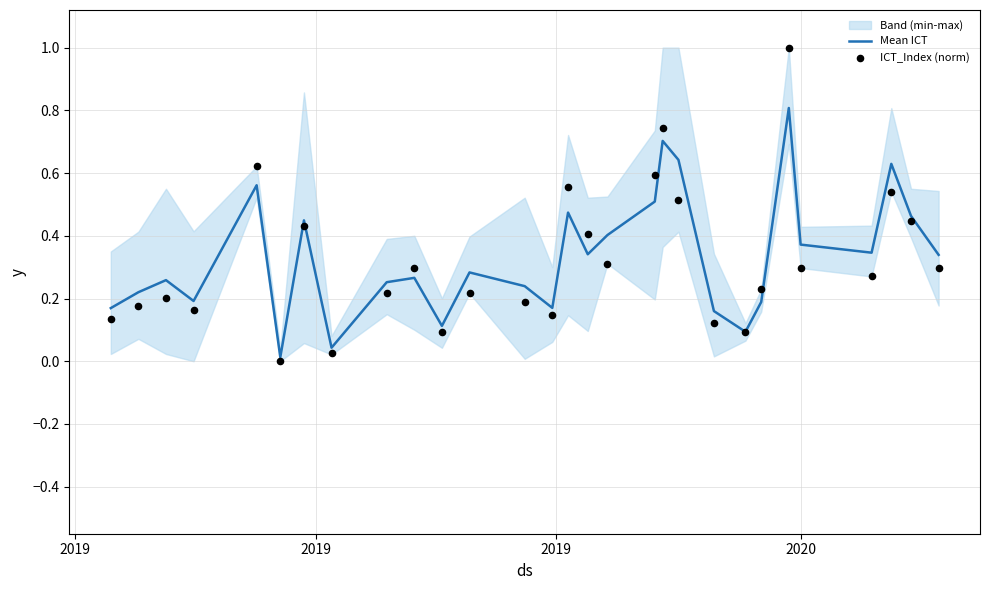

Which series contains the lowest Y value?

ICT_Index (norm)